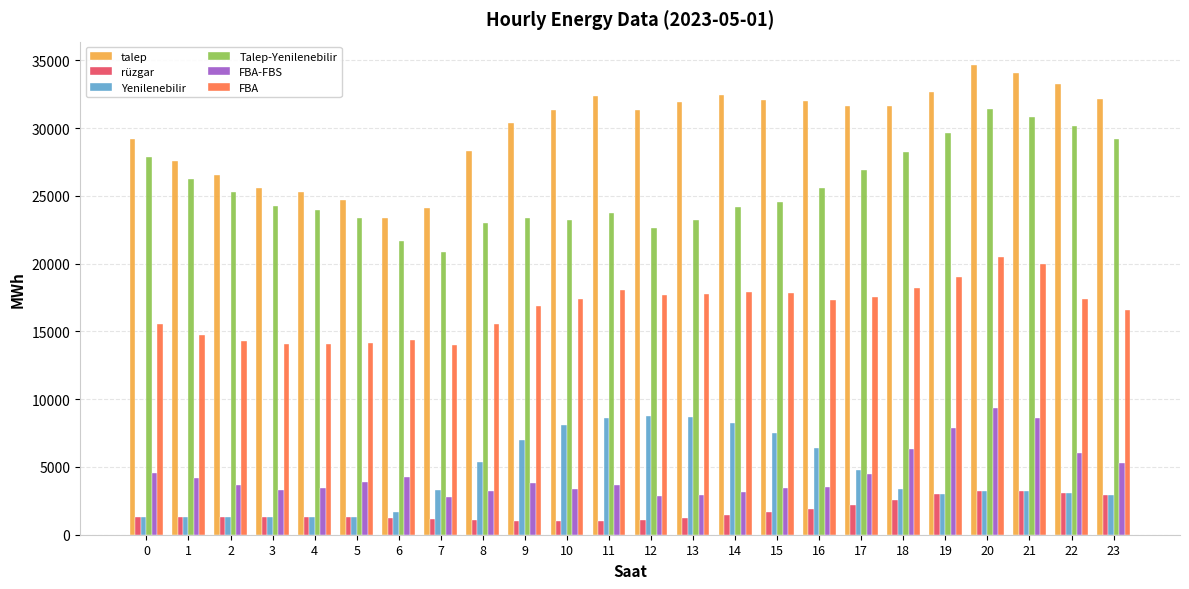

What is the smallest value displayed?

1005.2